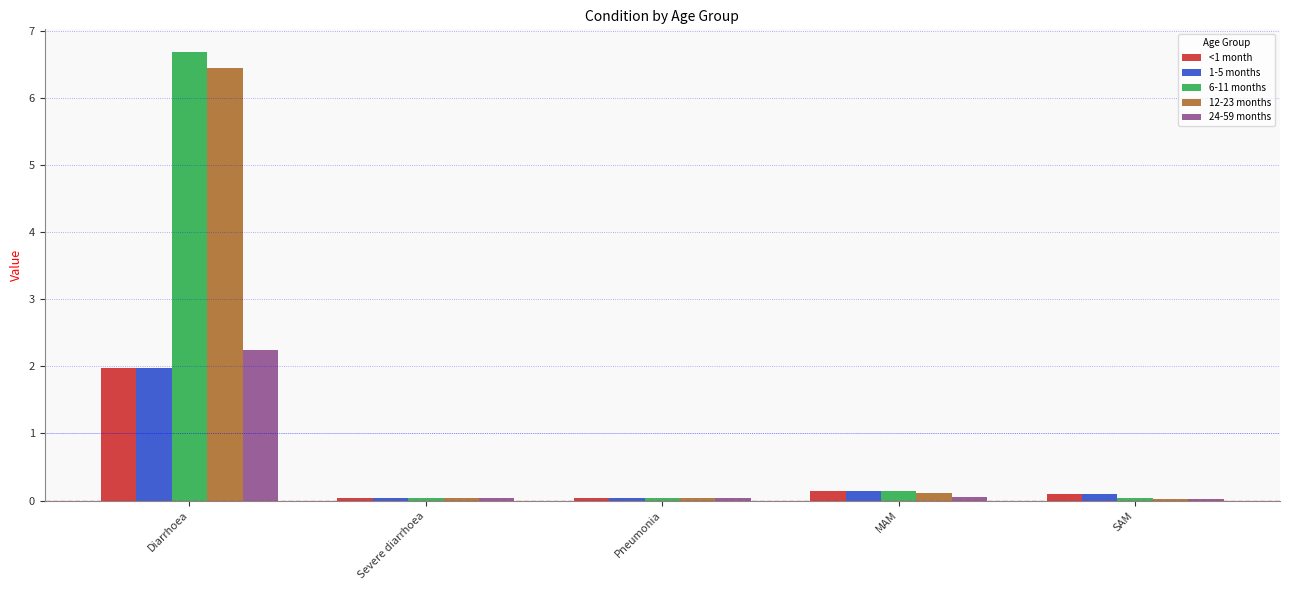

Where is 6-11 months nearest to the value 3?

MAM